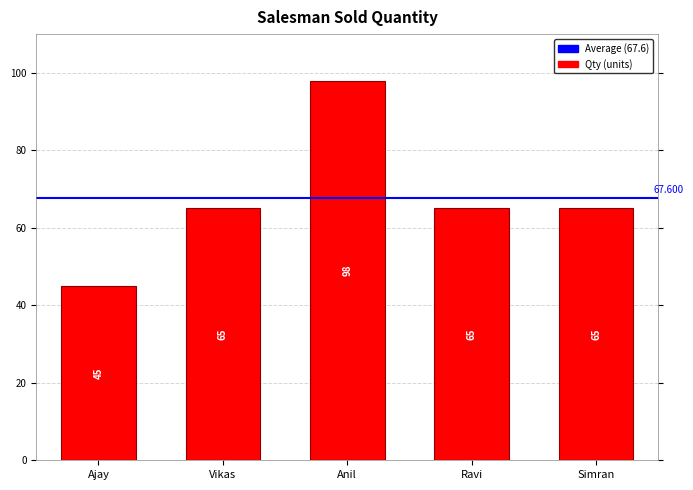

Approximately how many times larger is the value at Vikas compared to Simran?

1.0